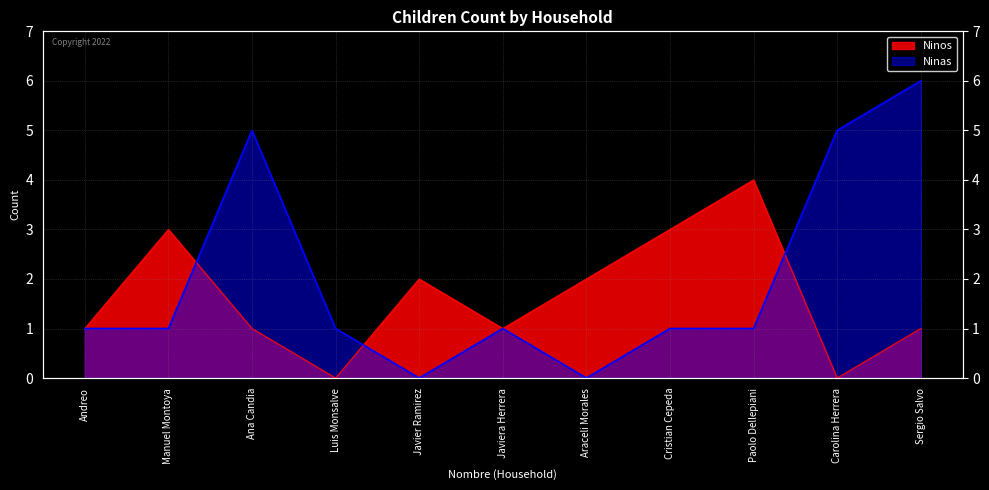

Which category has the lowest value in the Ninas series?

Javier Ramirez